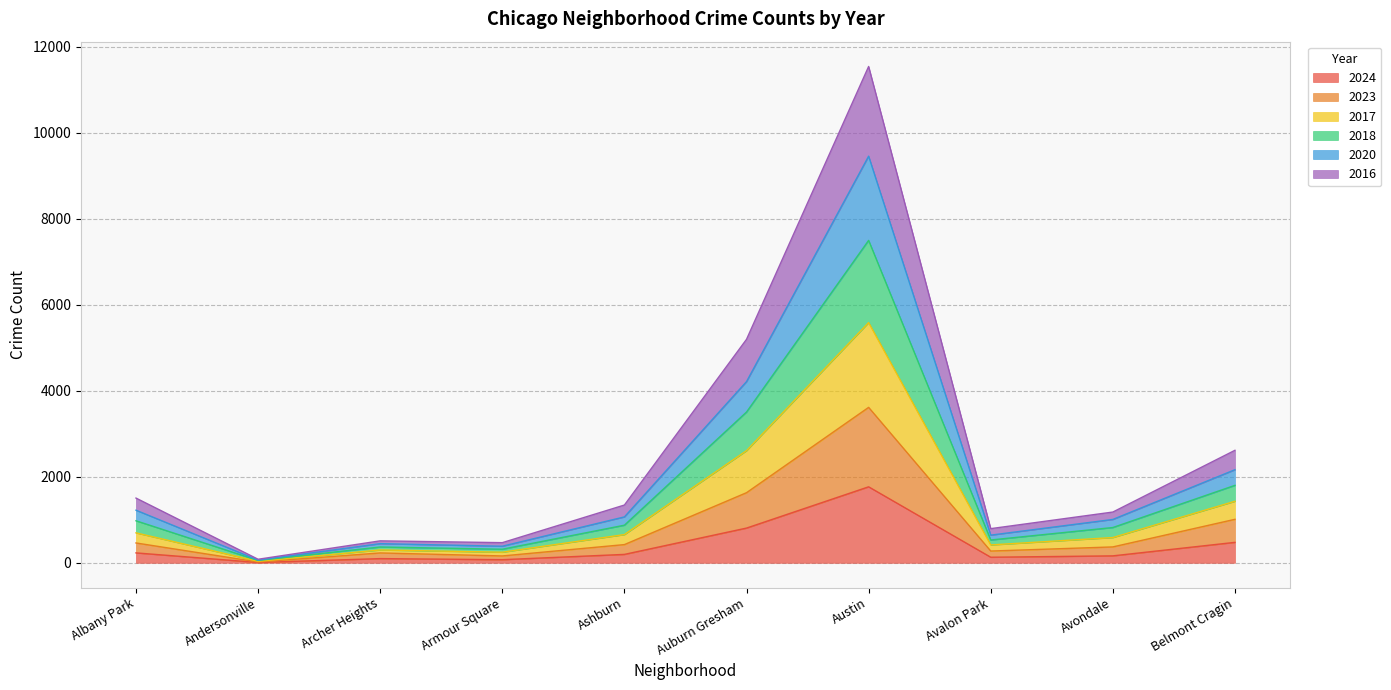

Count the number of data series in this chart.

6